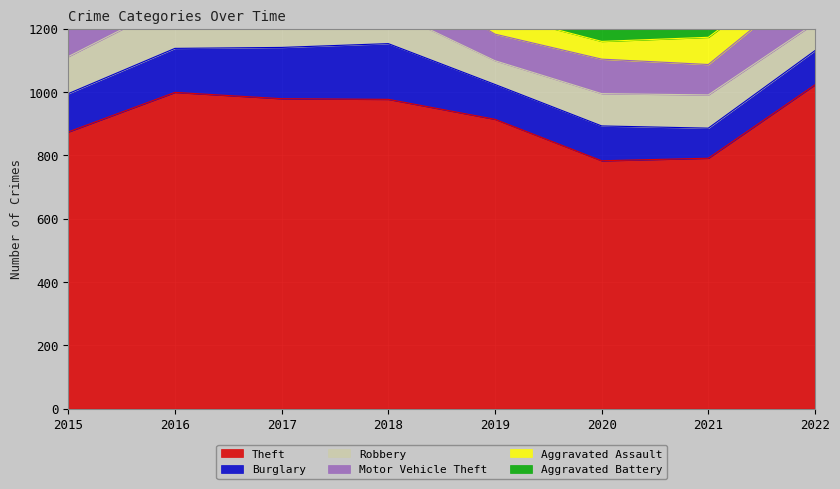

True or false: Burglary and Aggravated Assault cross at least once.

False